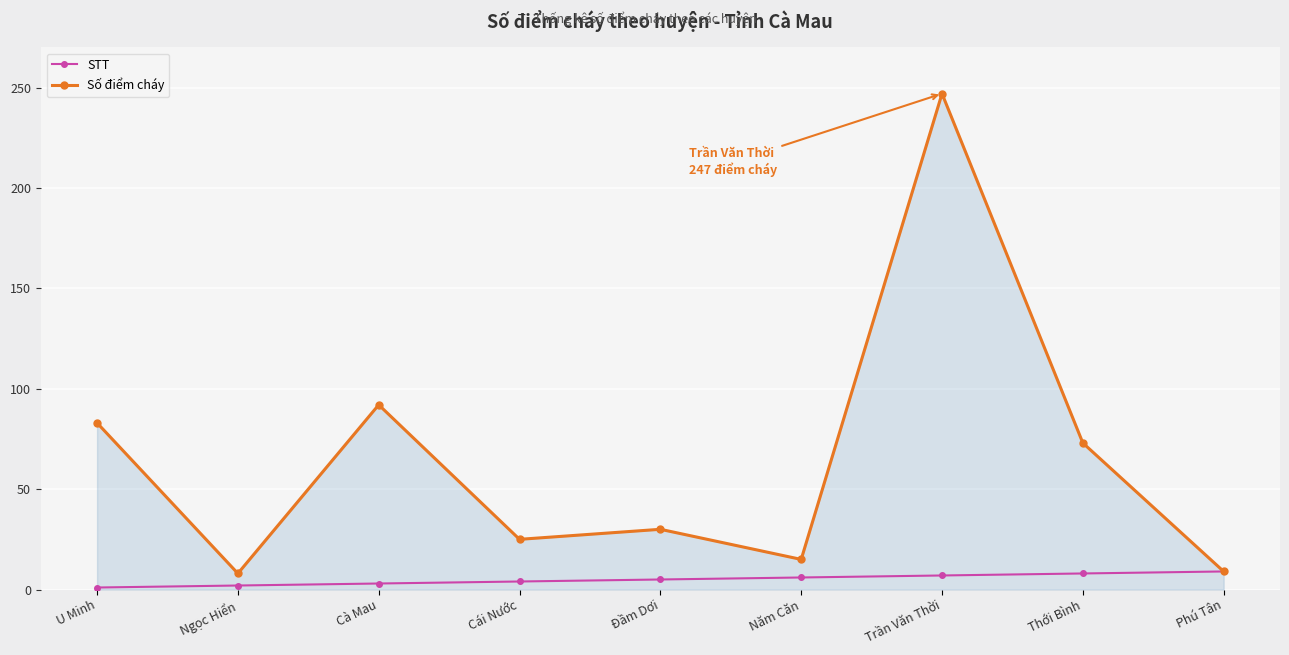

What value does the Số điểm cháy series have at U Minh, to the nearest 10?

80